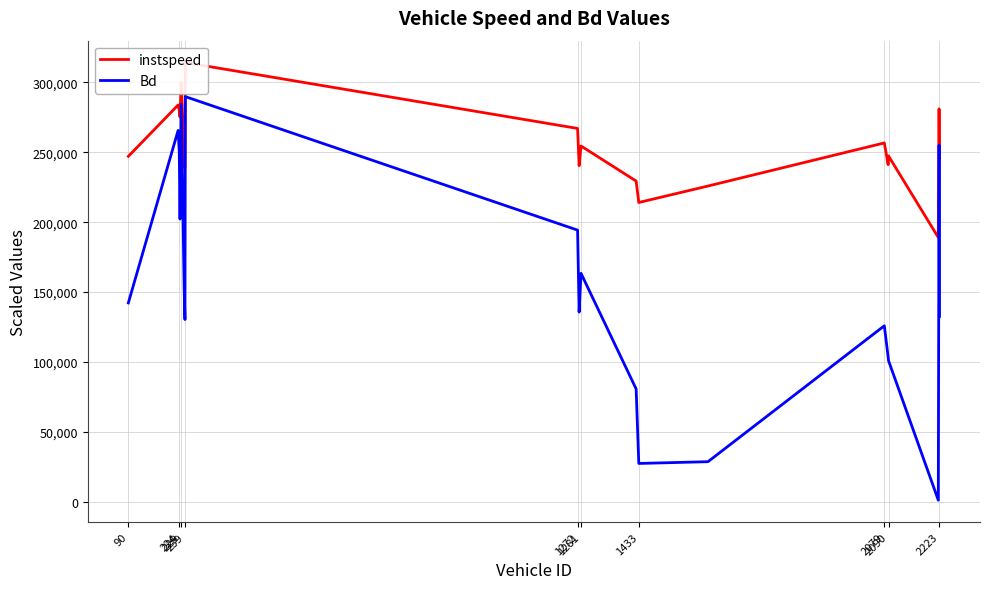

Is this an area chart (filled region under the line)?

No